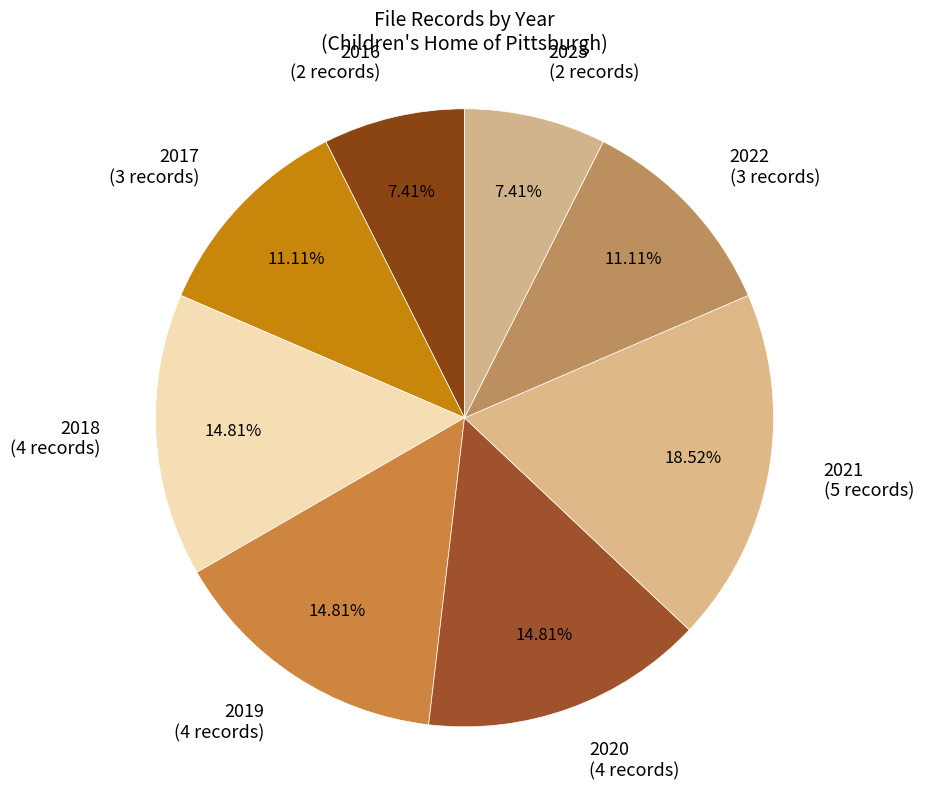

Combined, do 2022 (3 records) and 2017 (3 records) account for over 50%?

No